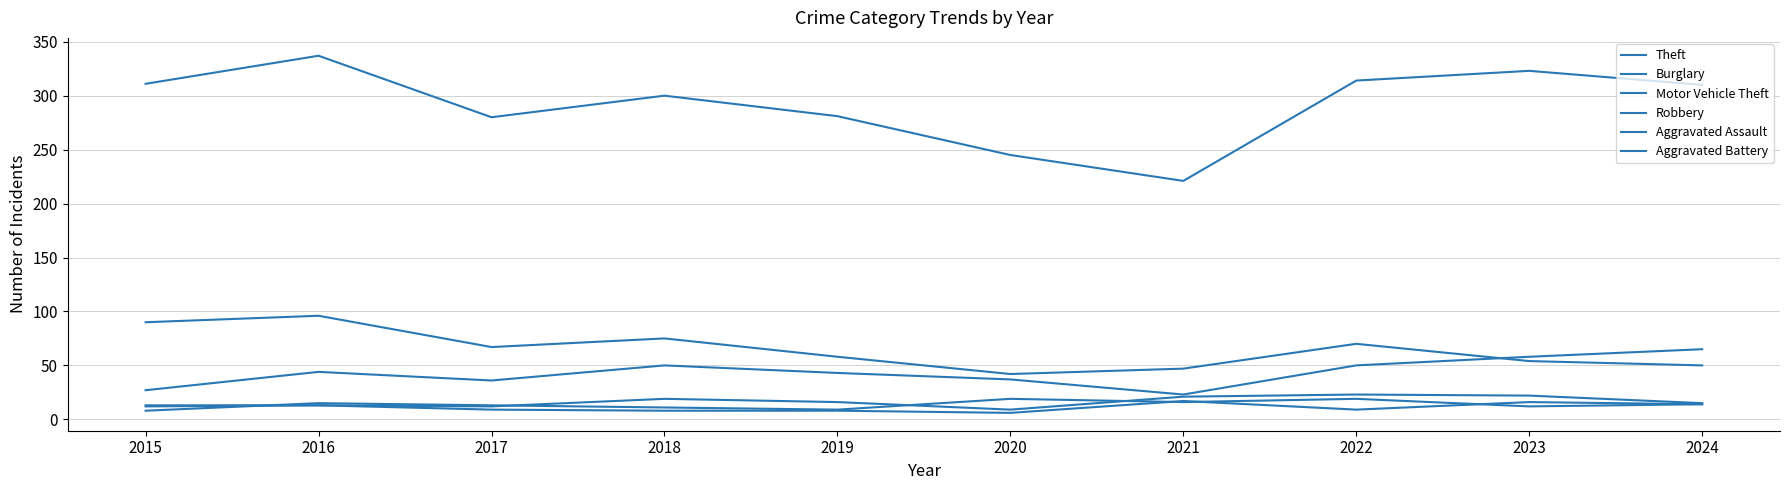

List the series in order of their peak value, lowest first.

Aggravated Battery, Robbery, Aggravated Assault, Motor Vehicle Theft, Burglary, Theft